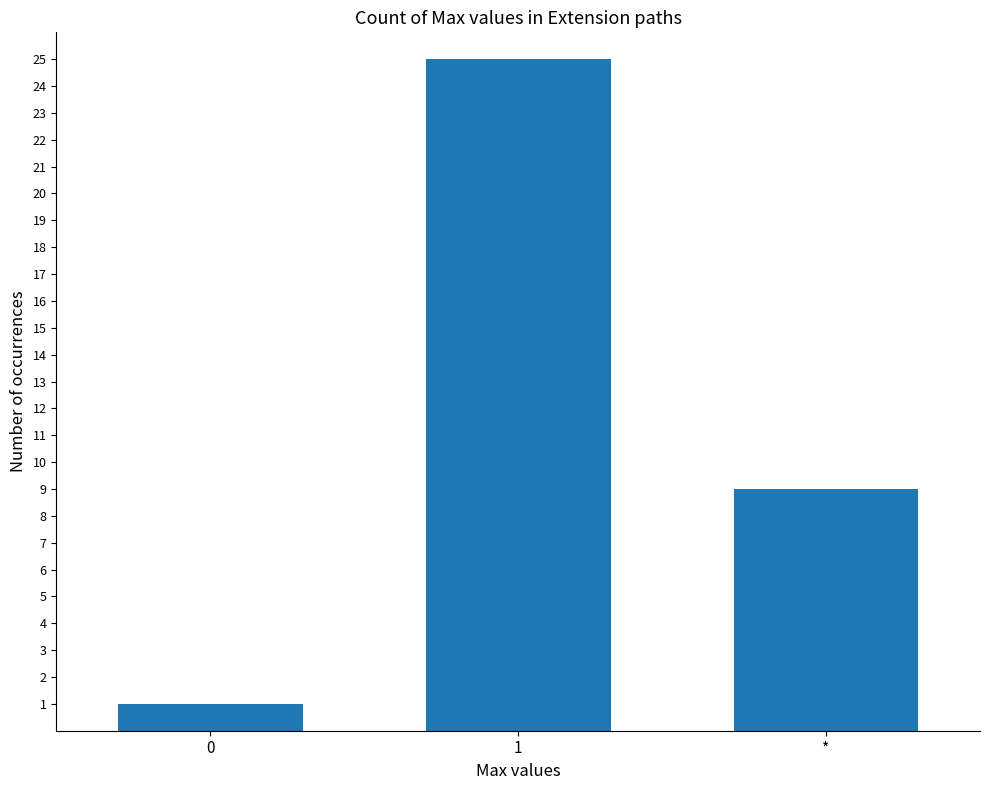

What is the difference between the values at * and 1?

16